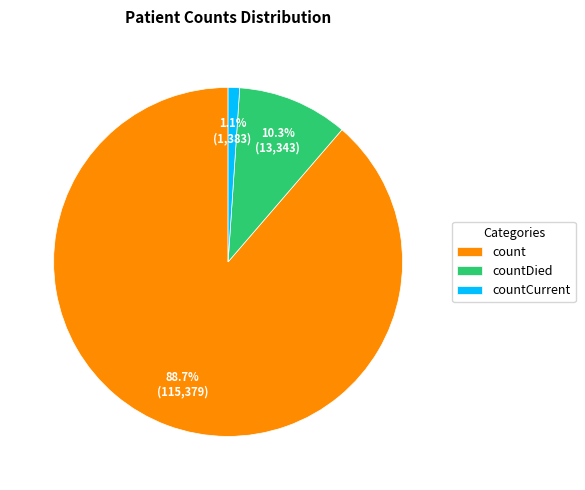

Which slice is the largest?

count